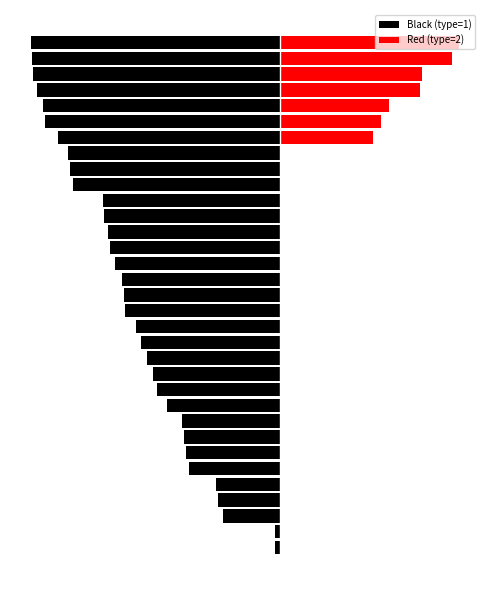

The value of Black (type=1) at 18 is -484.7. True or false?

True